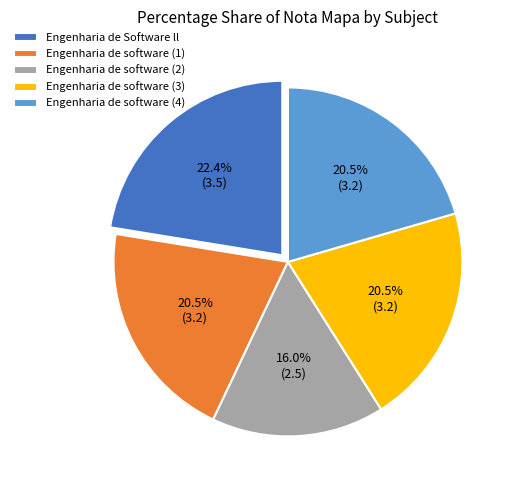

How many slices are in this pie chart?

5